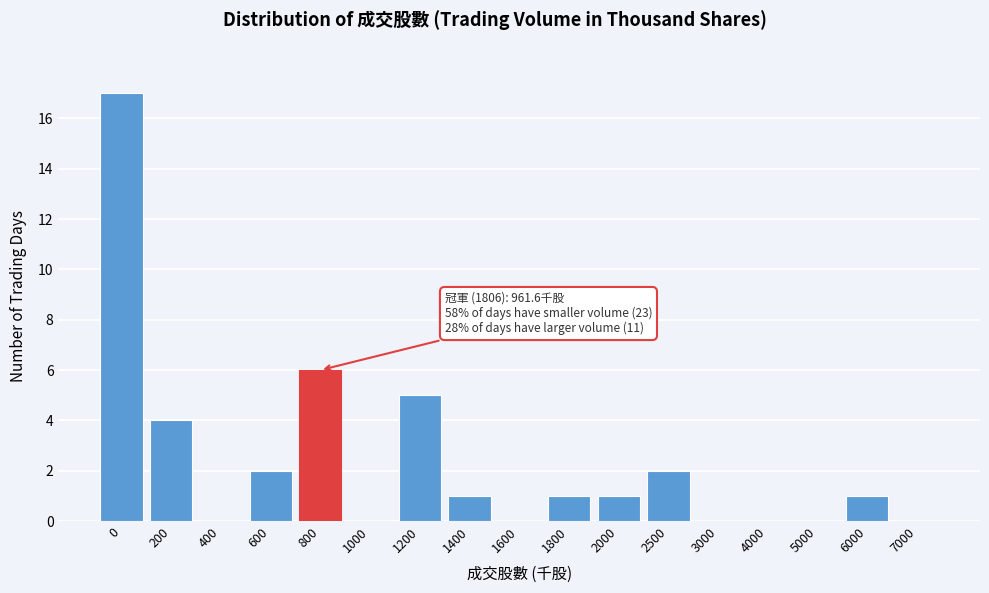

Reading left to right, transcribe all the data shown in this chart.

0=17	200=4	400=0	600=2	800=6	1000=0	1200=5	1400=1	1600=0	1800=1	2000=1	2500=2	3000=0	4000=0	5000=0	6000=1	7000=0